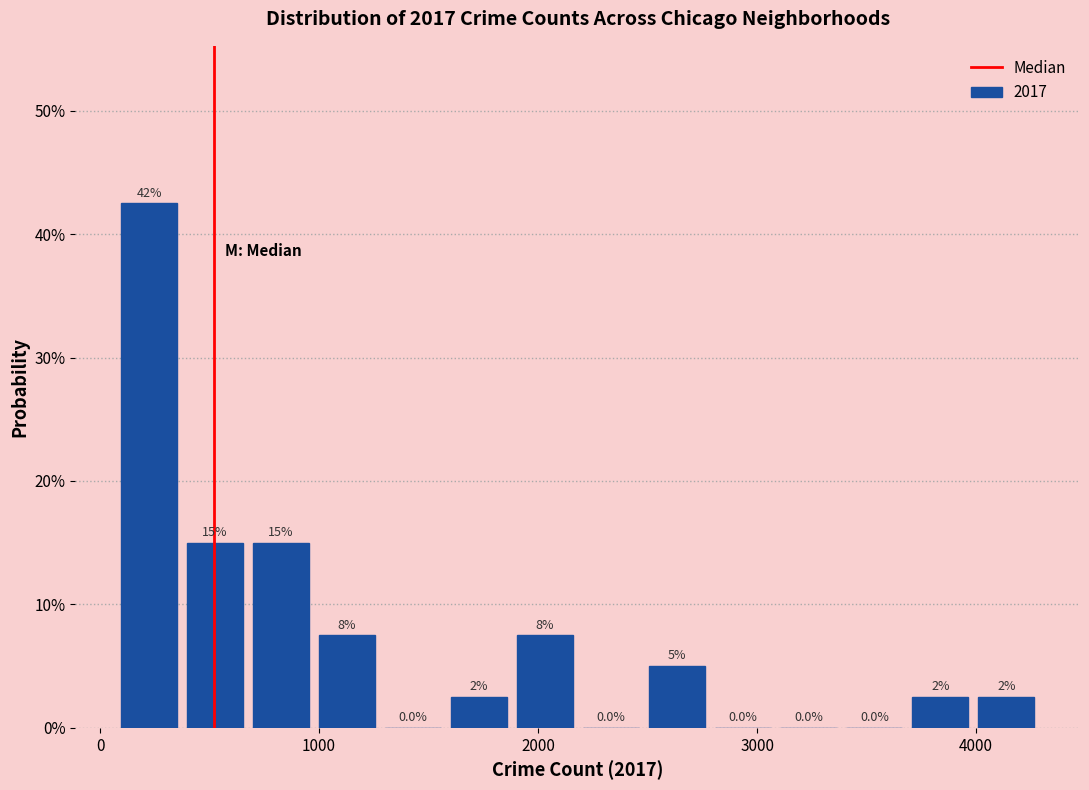

Around what value on the x-axis is the tallest bar? Give the approximate position of its centre, as read against the axis.

200